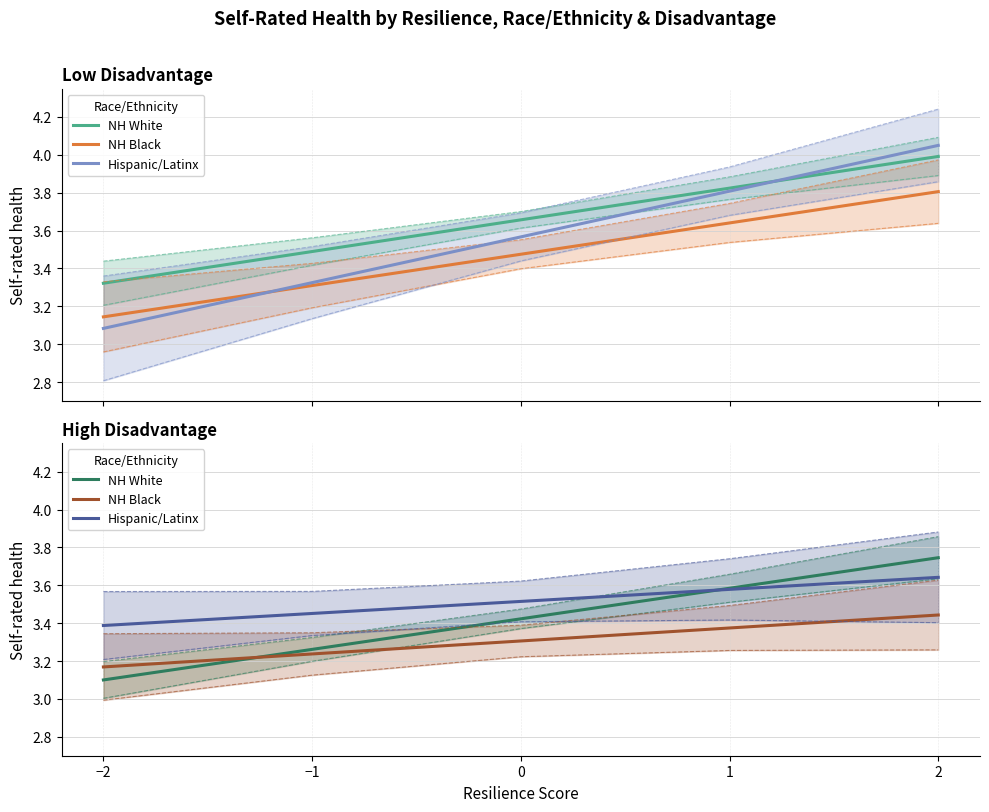

At which category is the sum across all series the highest?

2